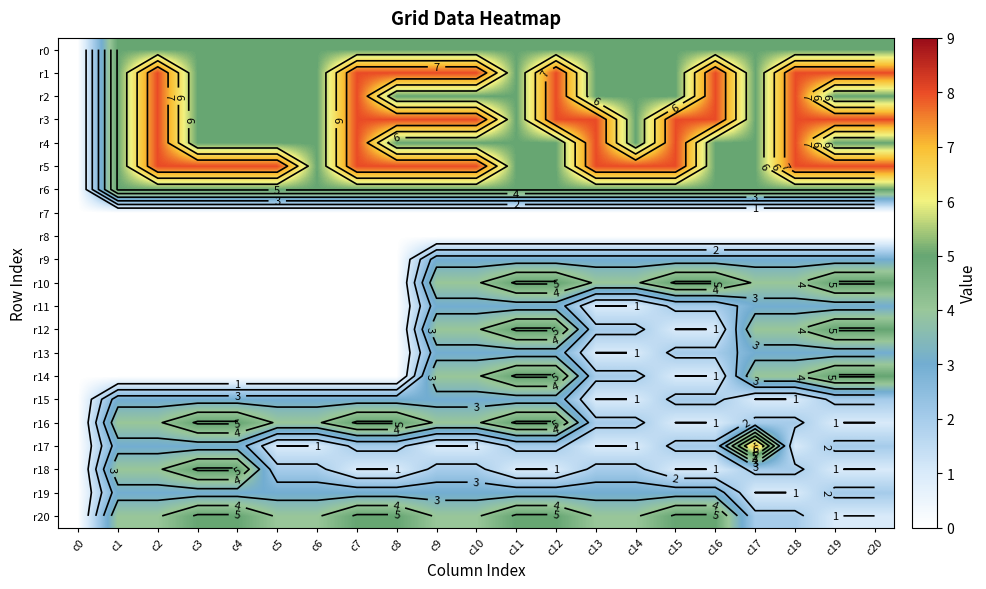

What is the greatest value displayed?

8